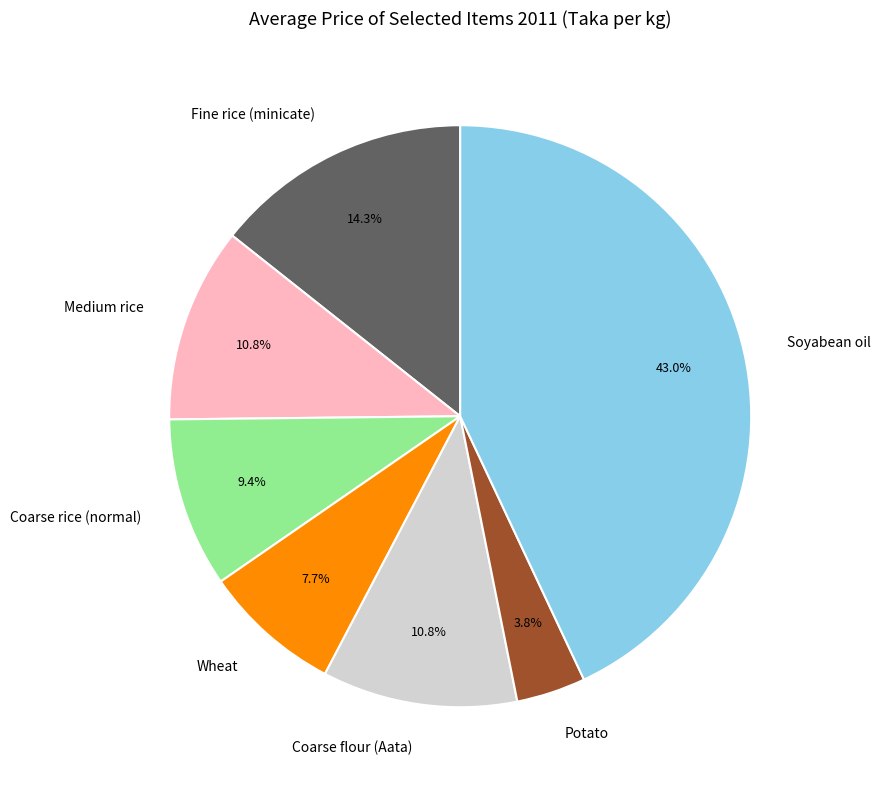

How many segments does this pie chart have?

7